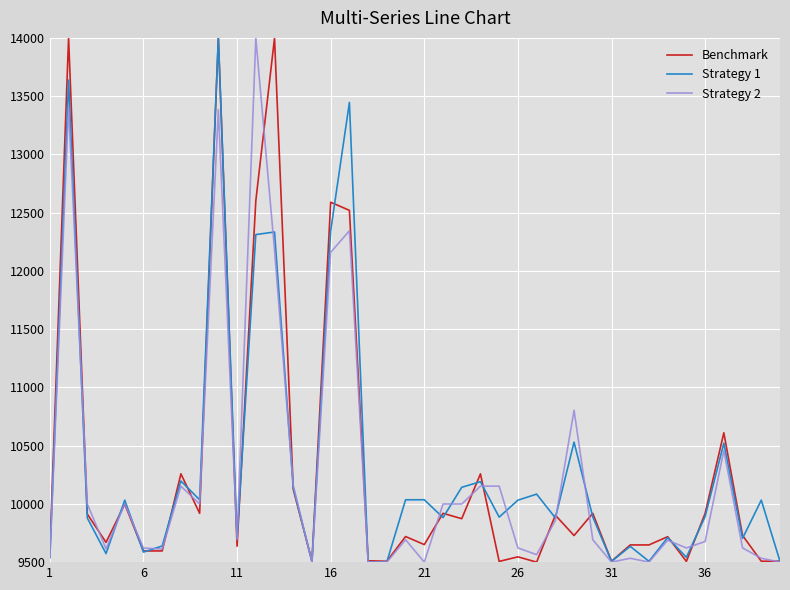

What is the minimum value for Benchmark?

9500.0